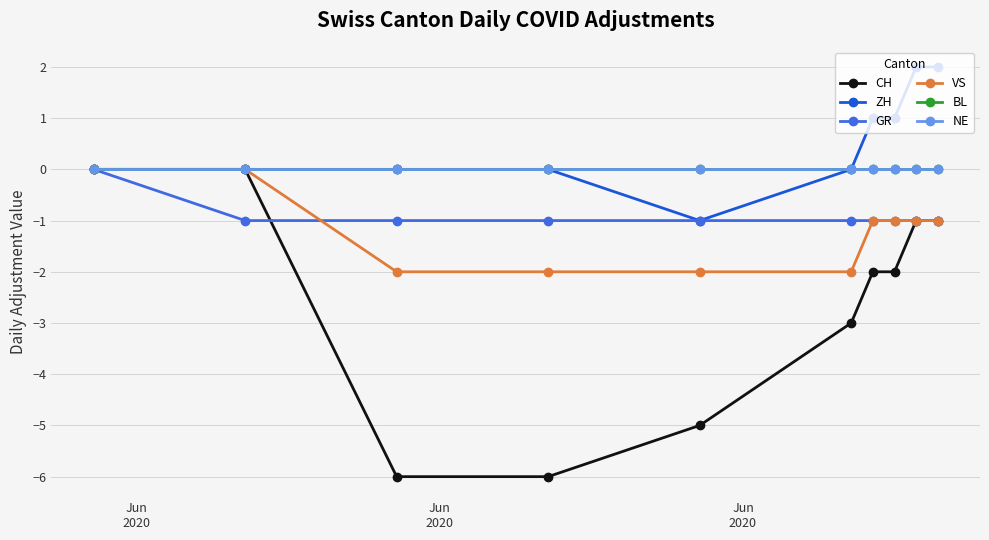

In ZH, how many points are lower than both neighbors (excluding endpoints)?

1